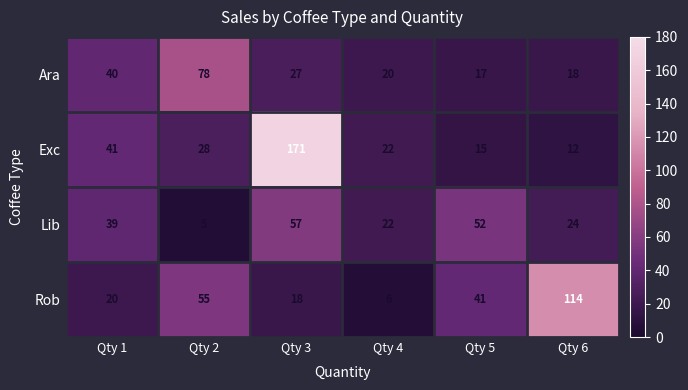

At which category is the sum across all series the highest?

Qty 3